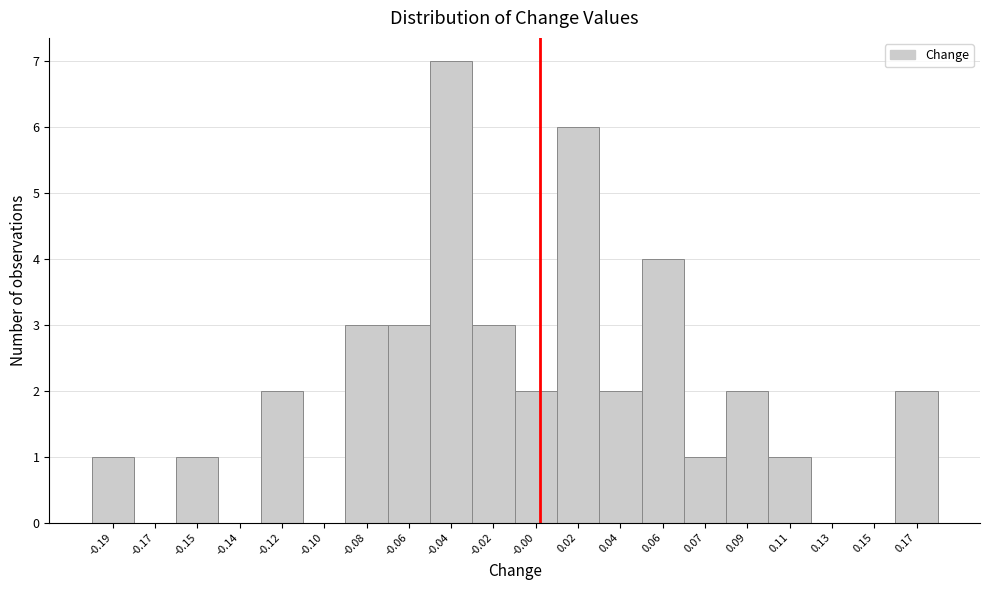

Reading right to left, what are all the values shown in this chart?

0.17=2	0.15=0	0.13=0	0.11=1	0.09=2	0.07=1	0.06=4	0.04=2	0.02=6	-0.00=2	-0.02=3	-0.04=7	-0.06=3	-0.08=3	-0.10=0	-0.12=2	-0.14=0	-0.15=1	-0.17=0	-0.19=1